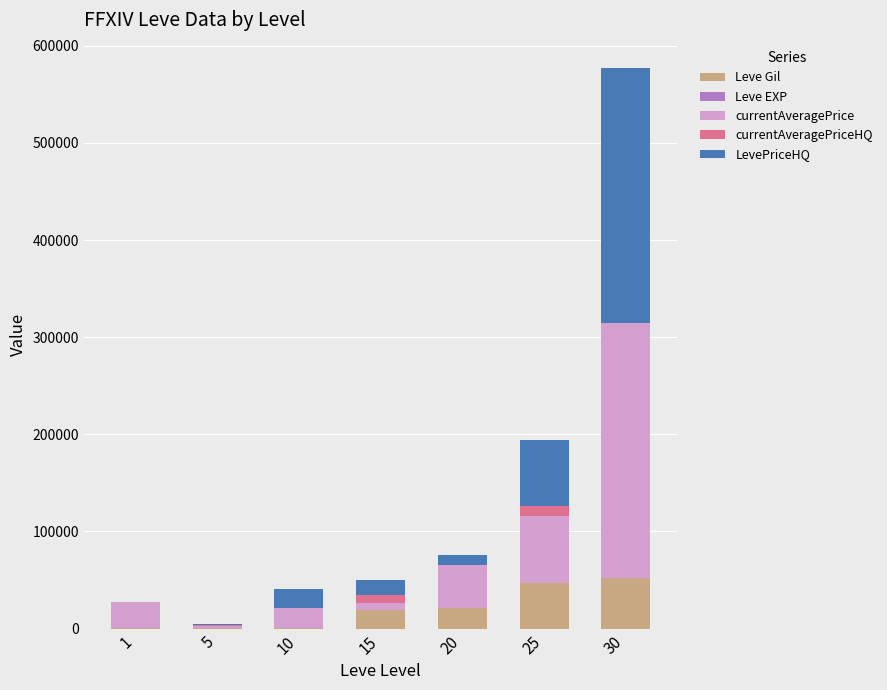

What is the sum of all Leve Gil values?

141300